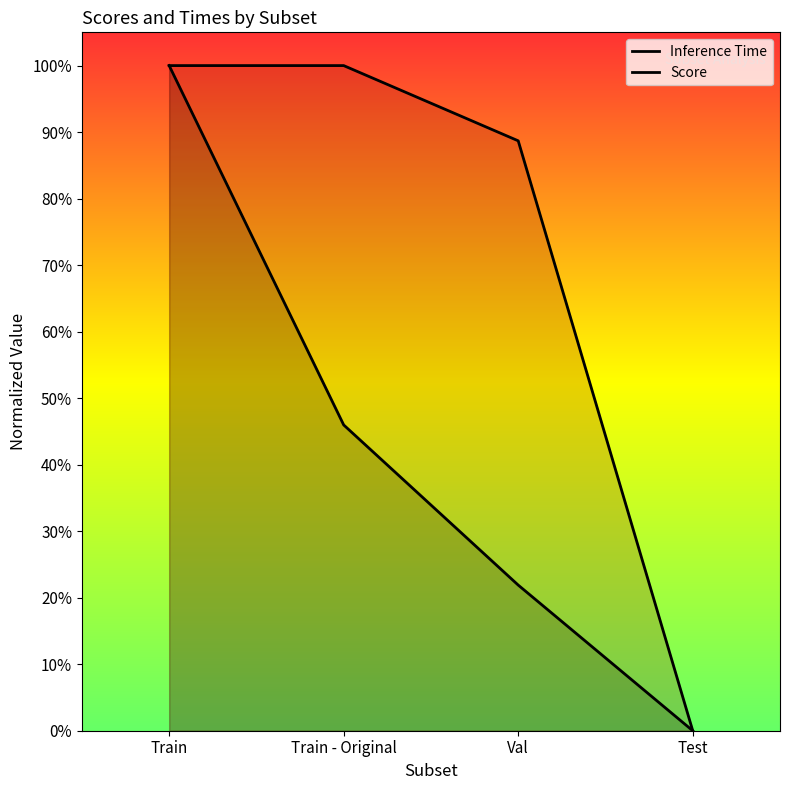

How many lines are shown in the chart?

2